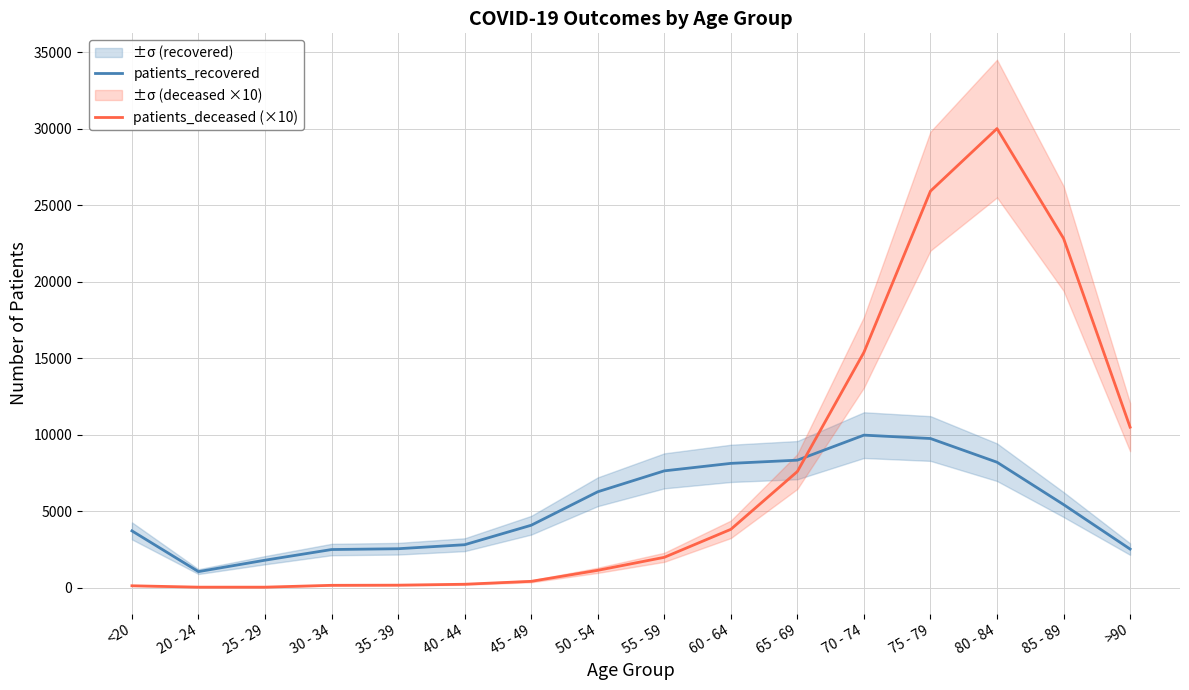

What is the smallest value displayed?

30